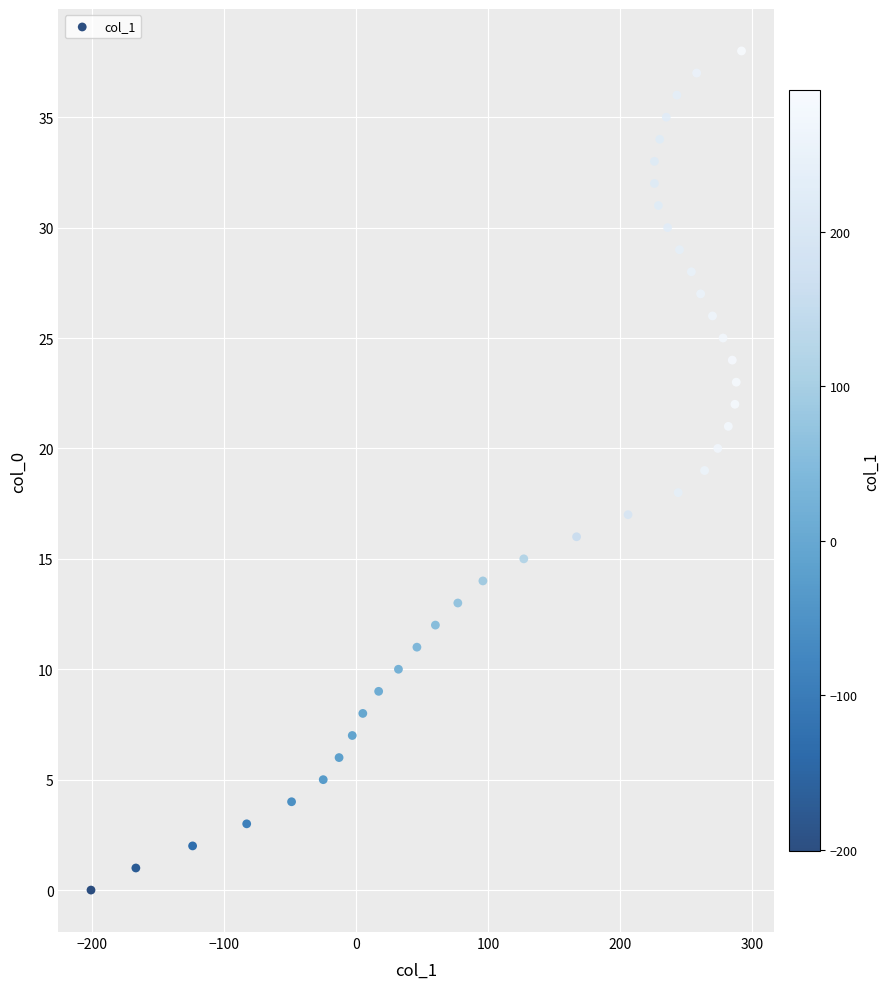

What is the range of Y values (max minus min)?

38